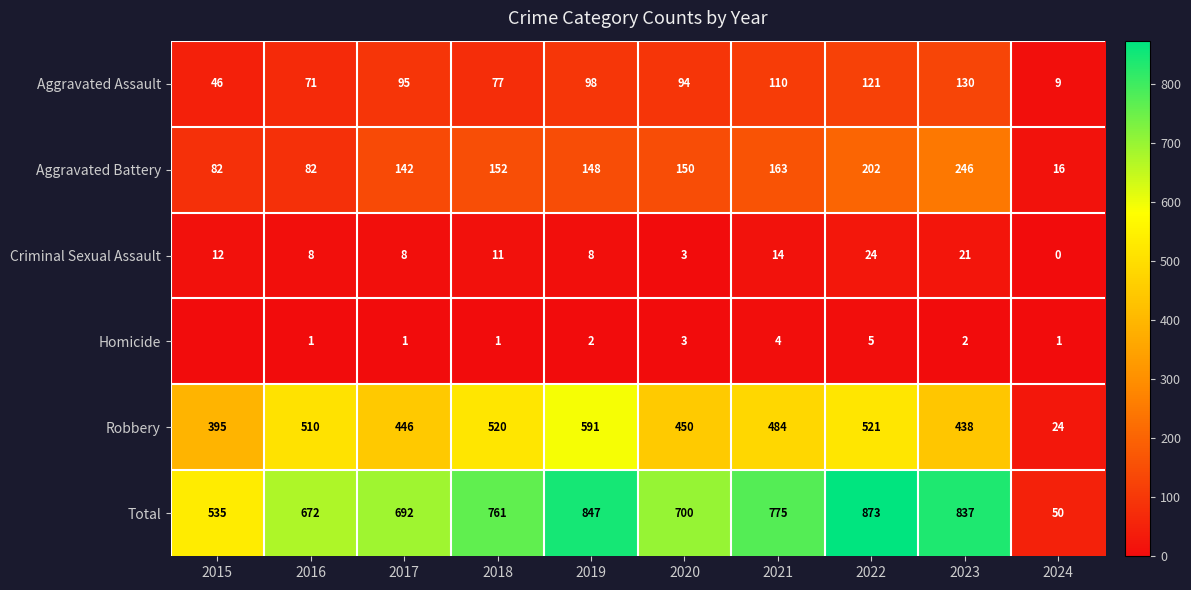

What is the average value of the Aggravated Assault series?

85